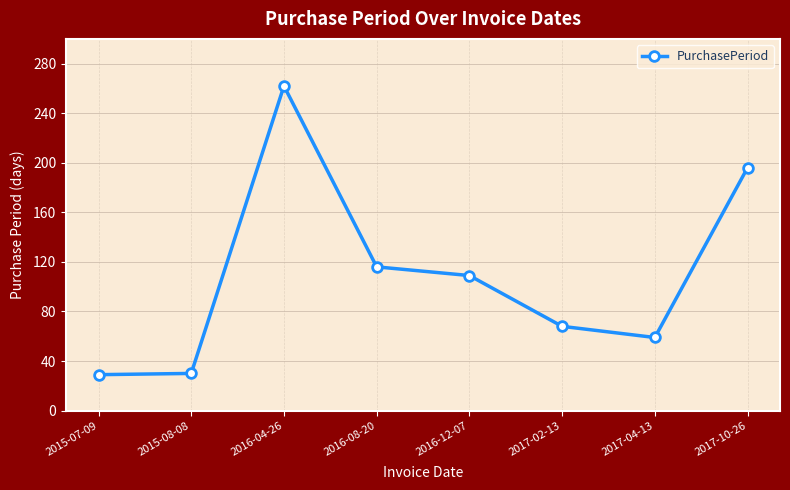

Is it true that the value at 2016-12-07 is 109?

True